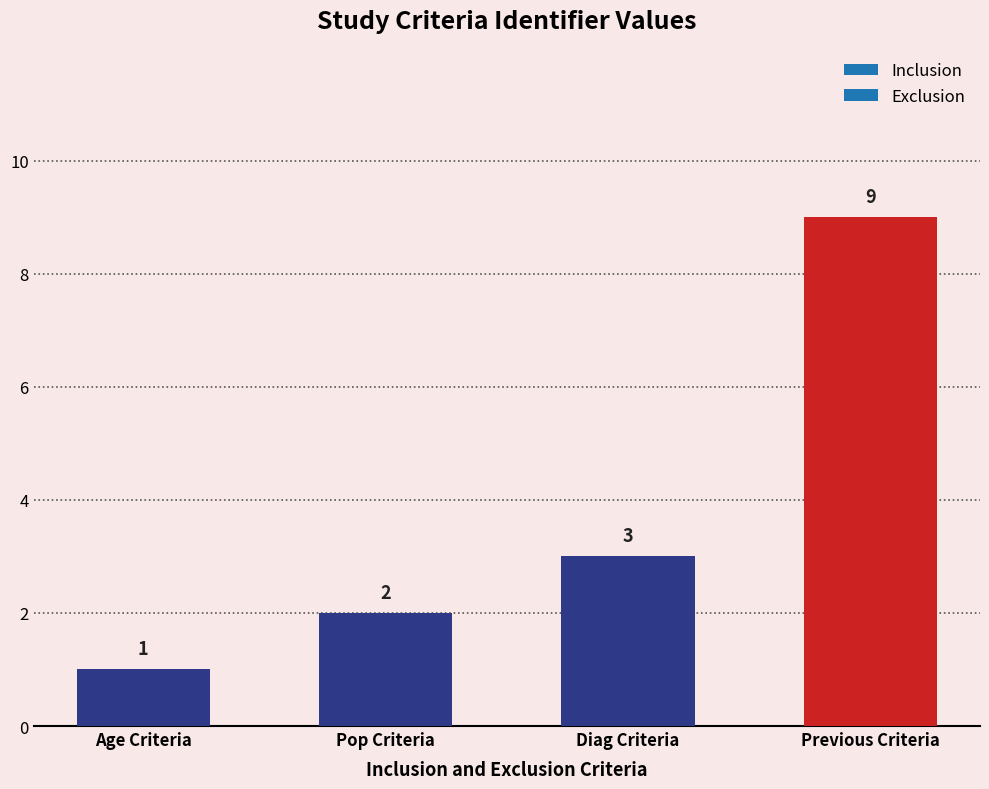

Rank the categories by value from highest to lowest.

Previous Criteria, Diag Criteria, Pop Criteria, Age Criteria